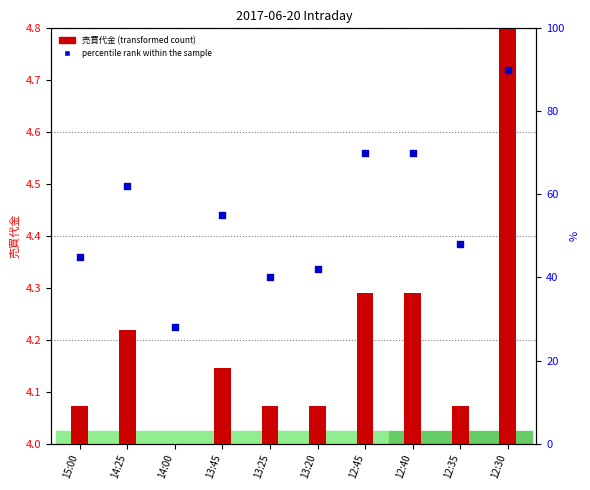

What is the change in value from 12:45 to 12:30?

+20